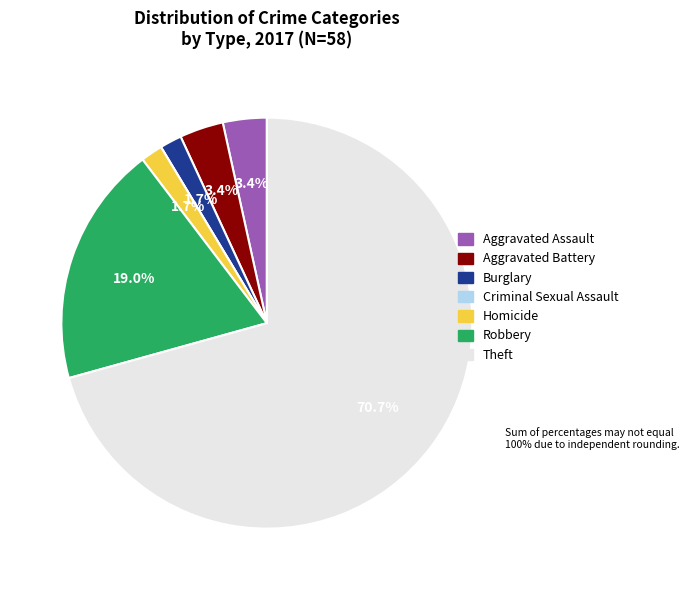

To the nearest percent, what portion does Aggravated Assault represent?

3%